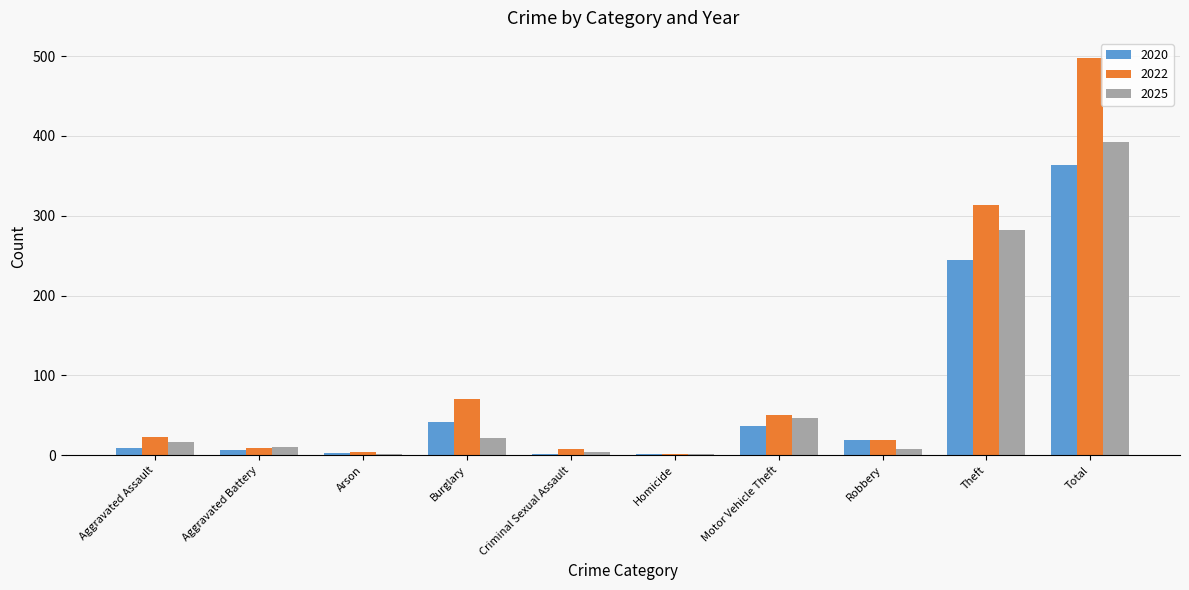

What are all the series names shown in the legend?

2020, 2022, 2025